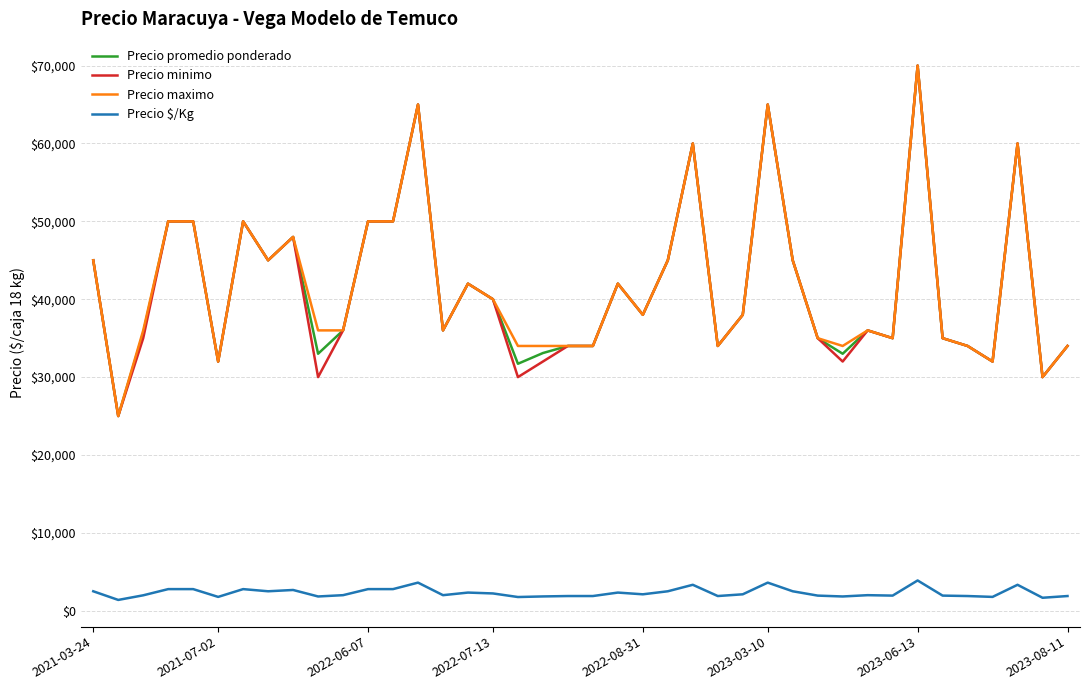

True or false: Precio maximo and Precio $/Kg cross at least once.

False